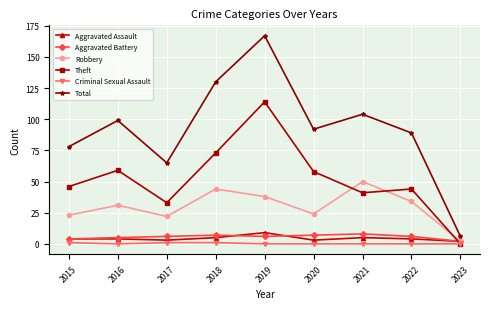

True or false: Aggravated Assault and Aggravated Battery intersect in this chart.

True